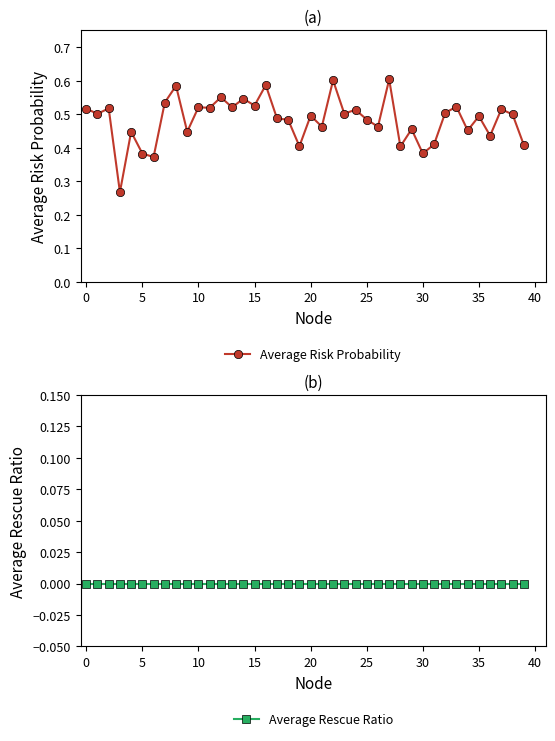

Rank the series by their maximum value, from lowest to highest.

Average Rescue Ratio, Average Risk Probability